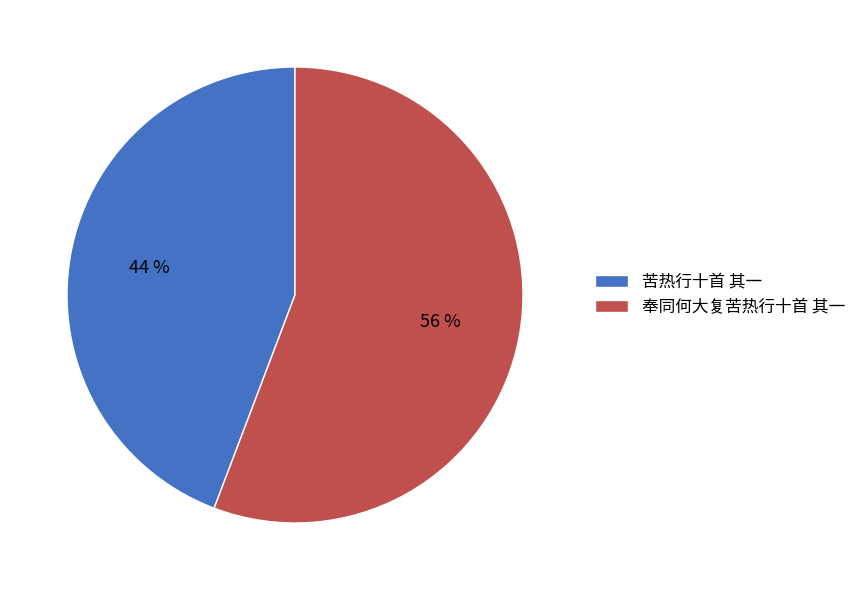

Which category has the biggest portion of the pie?

奉同何大复苦热行十首 其一